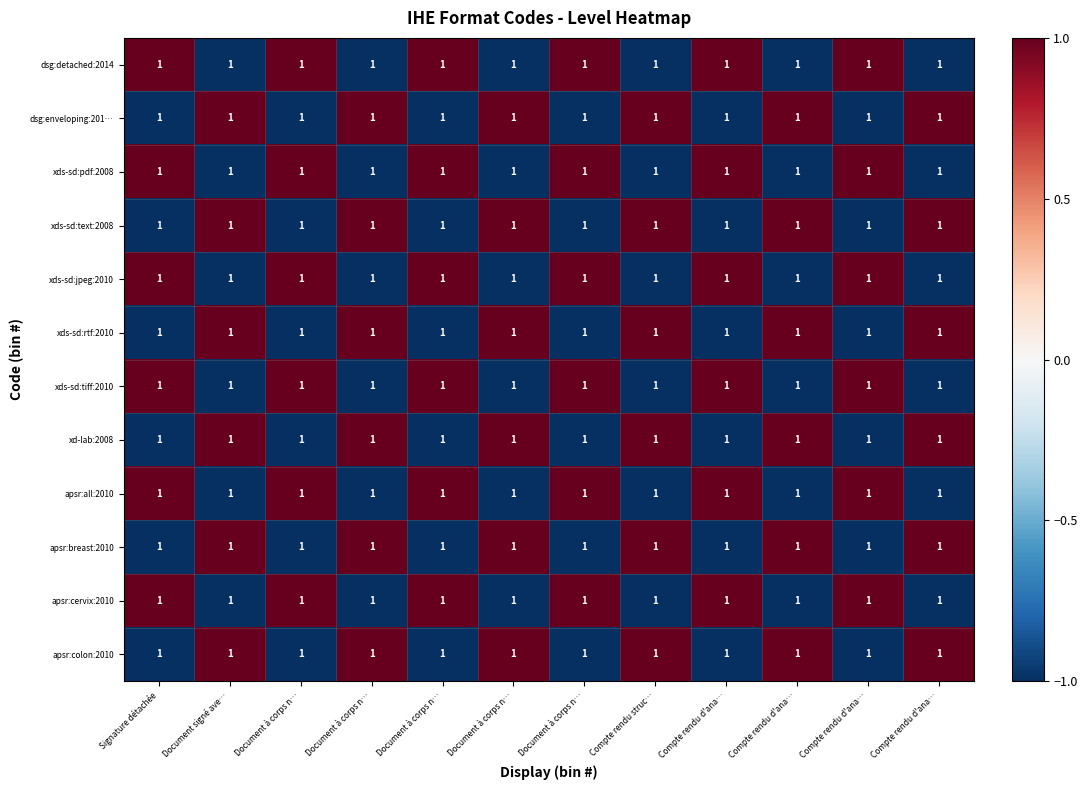

True or false: xd-lab:2008 has a value of 2 at Document signé ave….

False